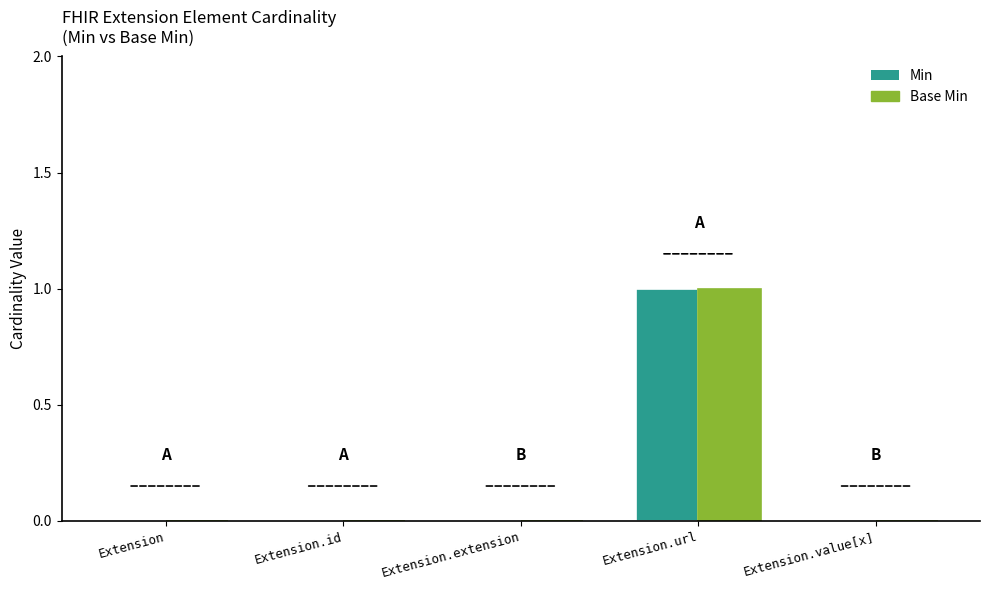

The value of Base Min at Extension.id is 0. True or false?

True